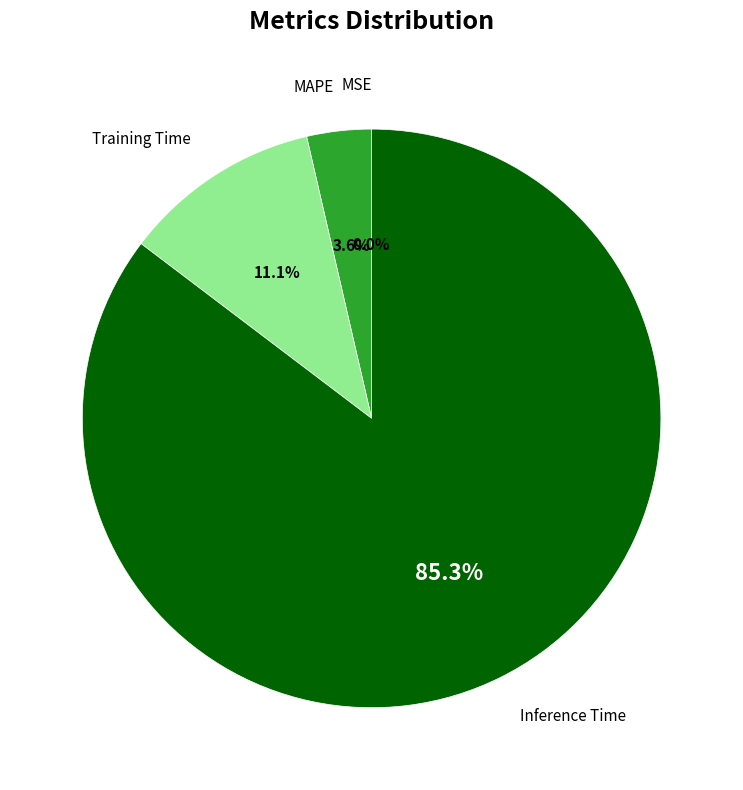

Is there a majority slice in this chart?

Yes